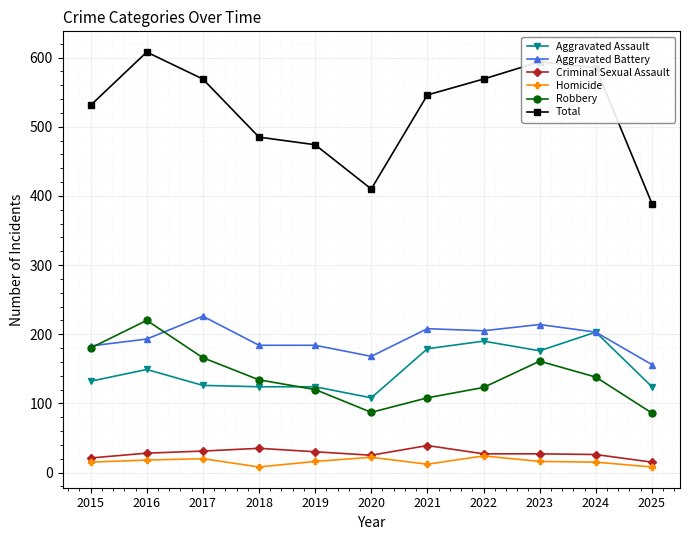

True or false: Criminal Sexual Assault and Robbery intersect in this chart.

False